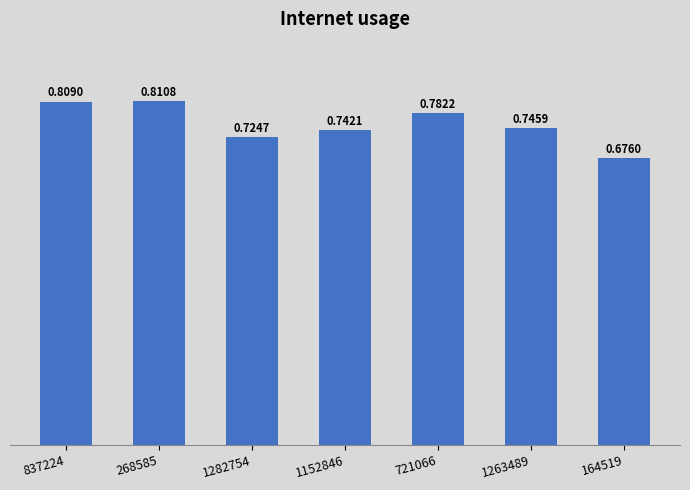

What is the difference between the maximum and minimum values?

0.1